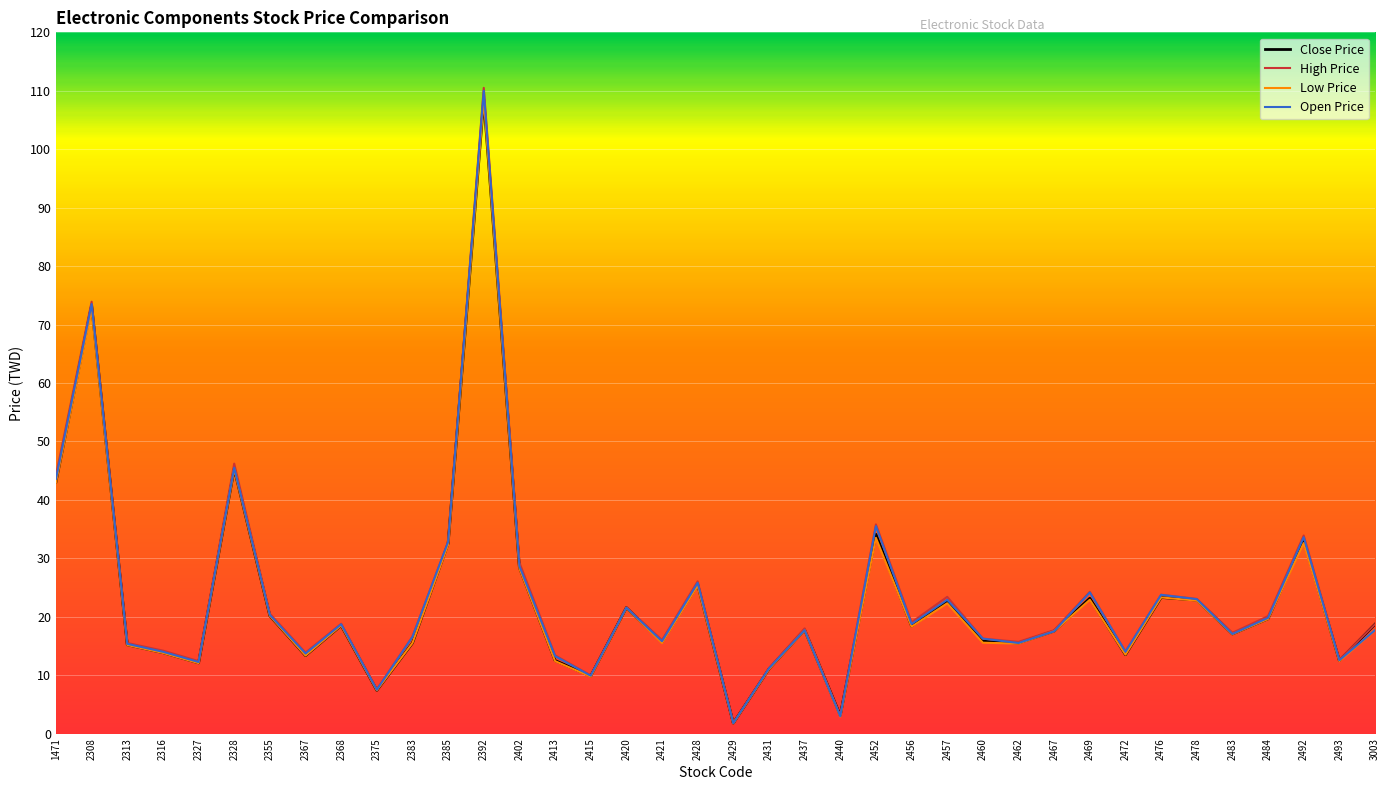

The Low Price series shows 9.7 at 2415. True or false?

True